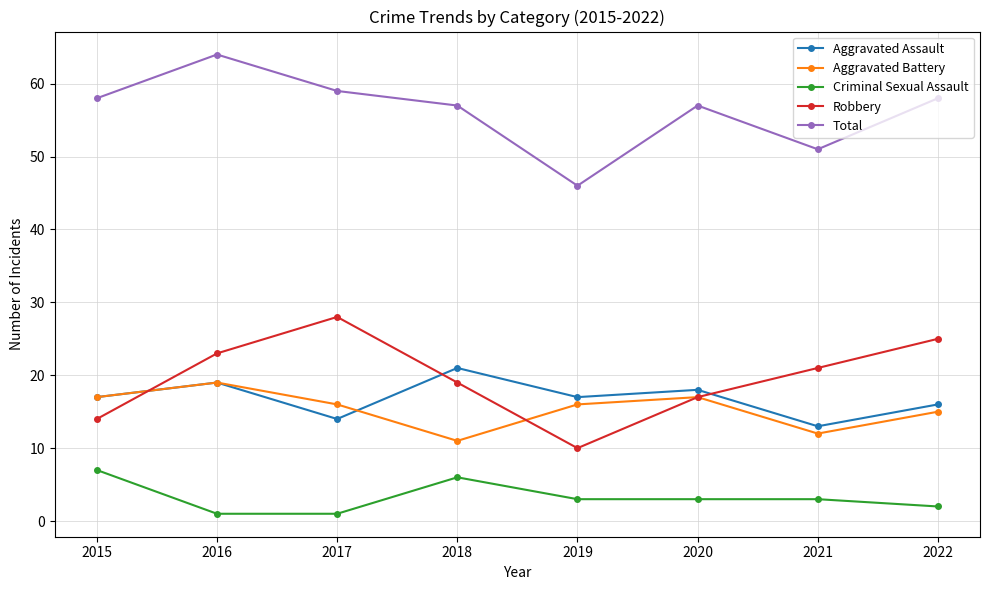

Reading left to right, transcribe all the data shown in this chart.

Aggravated Assault: 2015=17	2016=19	2017=14	2018=21	2019=17	2020=18	2021=13	2022=16
Aggravated Battery: 2015=17	2016=19	2017=16	2018=11	2019=16	2020=17	2021=12	2022=15
Criminal Sexual Assault: 2015=7	2016=1	2017=1	2018=6	2019=3	2020=3	2021=3	2022=2
Robbery: 2015=14	2016=23	2017=28	2018=19	2019=10	2020=17	2021=21	2022=25
Total: 2015=58	2016=64	2017=59	2018=57	2019=46	2020=57	2021=51	2022=58